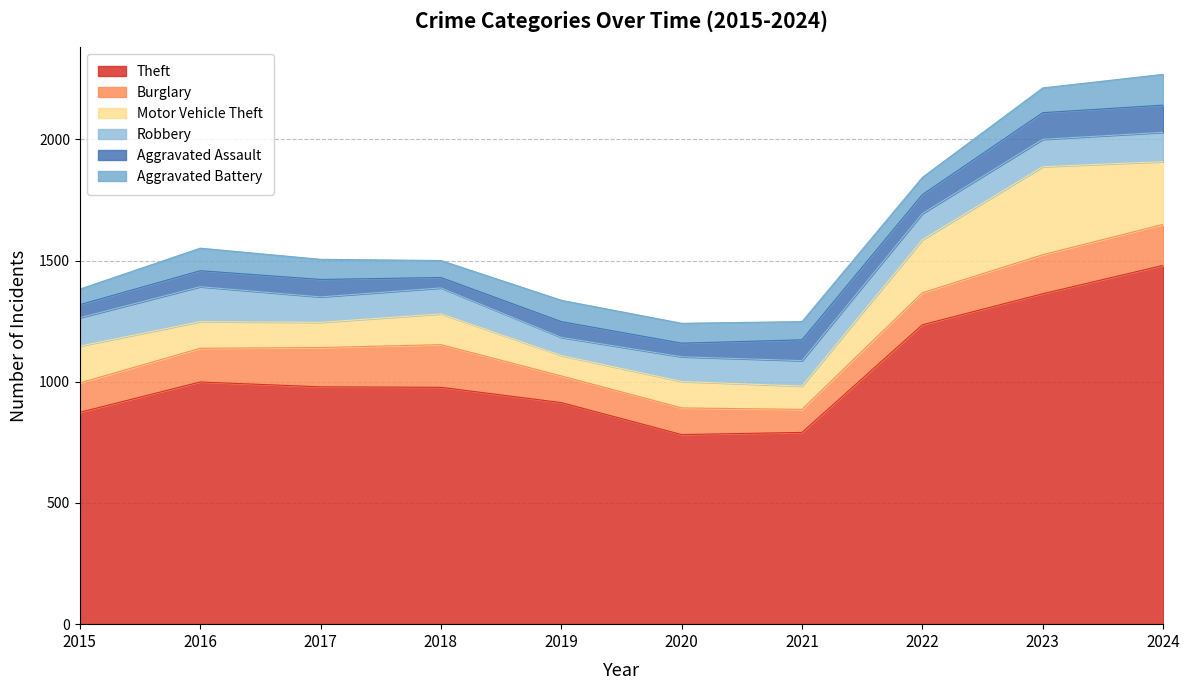

How many lines are shown in the chart?

6